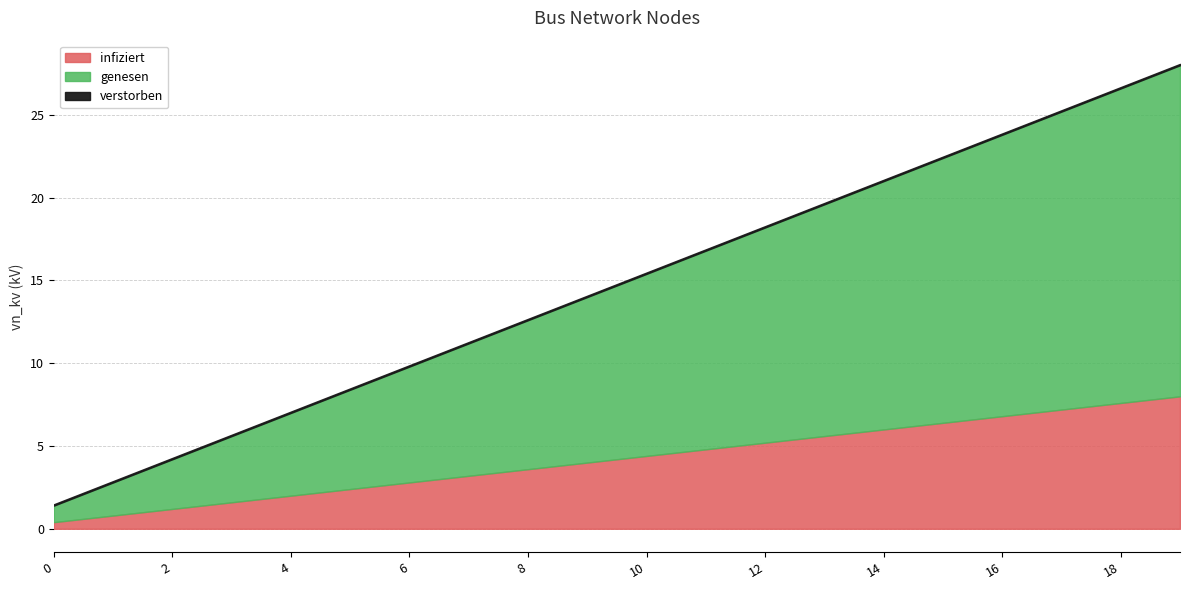

True or false: in_service_count and vn_kv cross at least once.

False